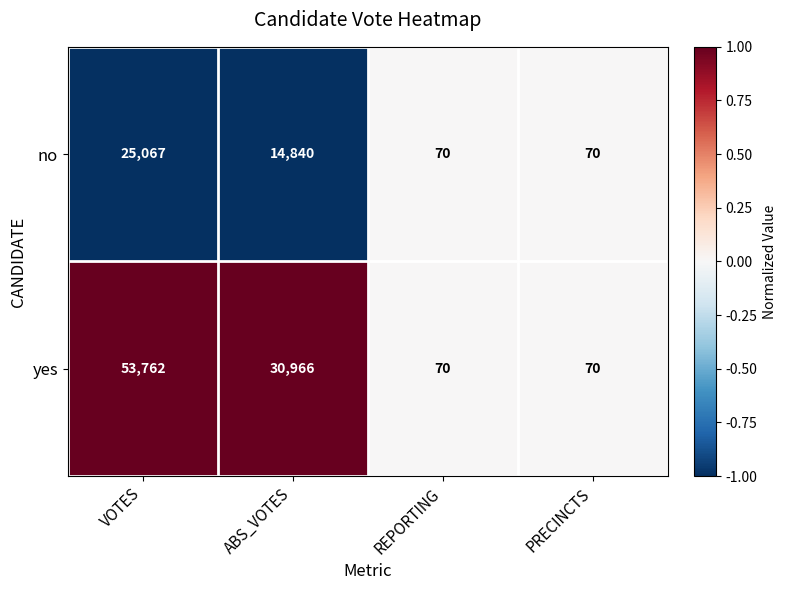

Reading left to right, what are all the values shown in this chart?

no: VOTES=25067	ABS_VOTES=14840	REPORTING=70	PRECINCTS=70
yes: VOTES=53762	ABS_VOTES=30966	REPORTING=70	PRECINCTS=70